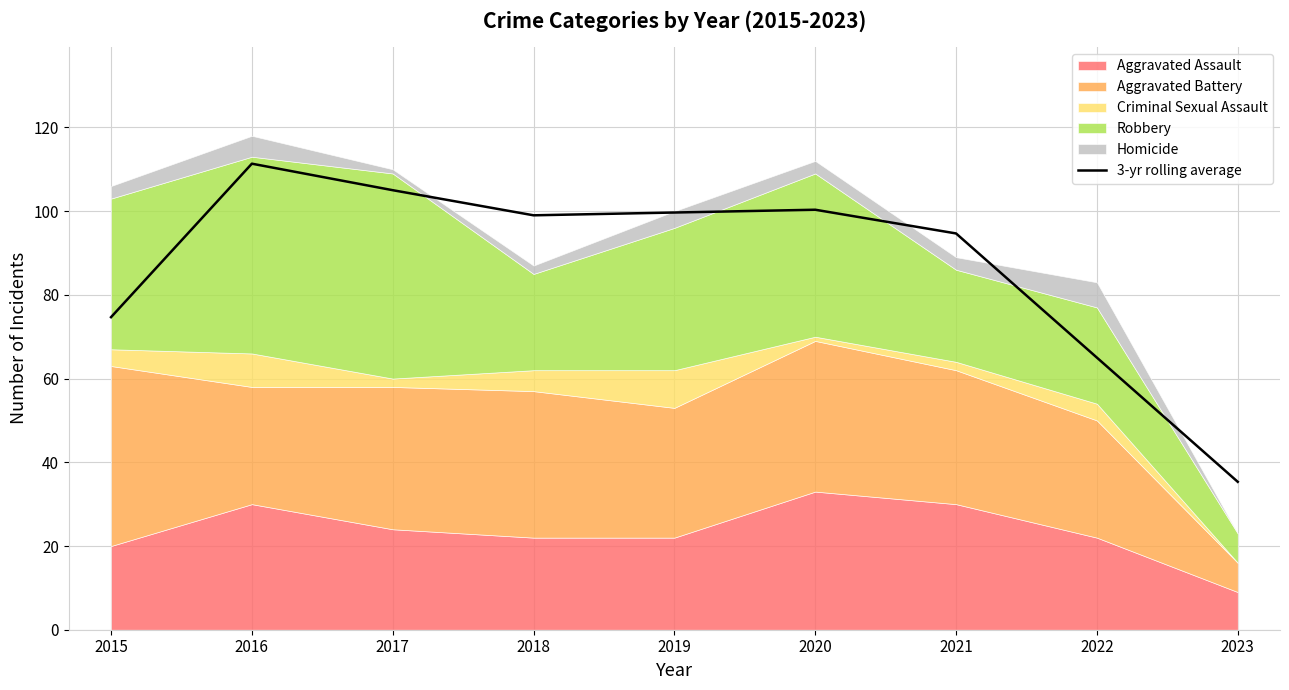

What is the sum of the values at 2017 and 2022?

170.0